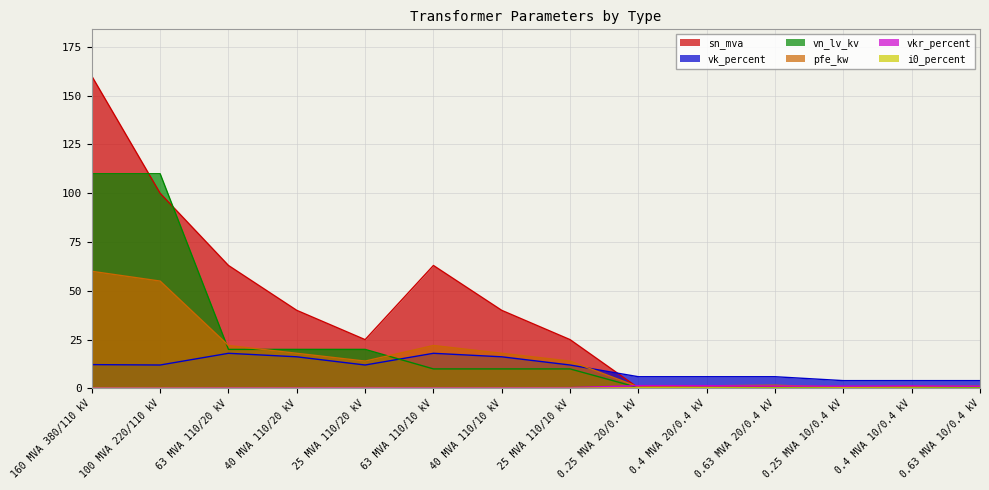

True or false: vk_percent has a value of 17.2 at 100 MVA 220/110 kV.

False